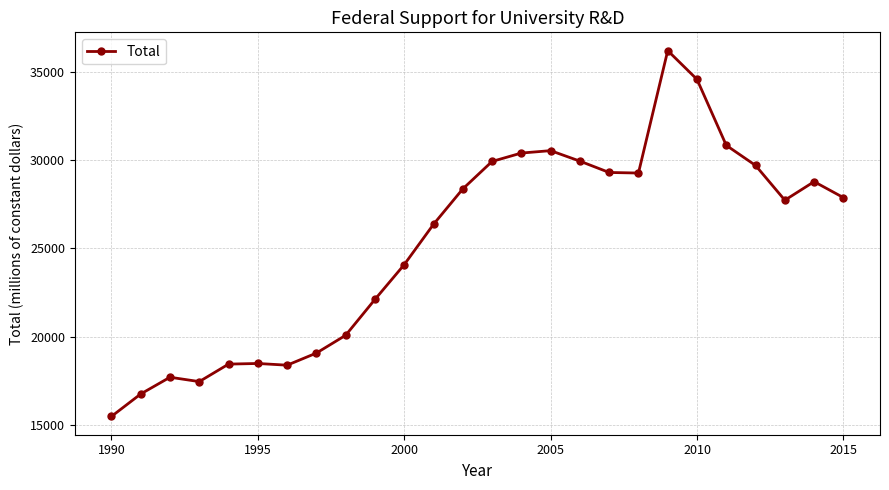

What is the sum of all values?

657580.3